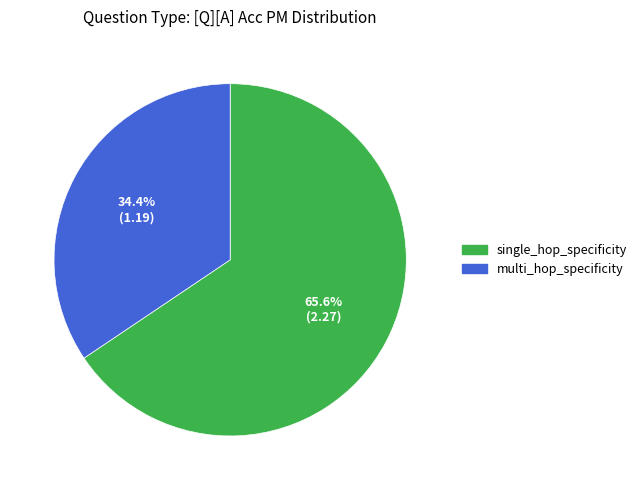

To the nearest percent, what is the difference between the largest and smallest slice percentages?

31%